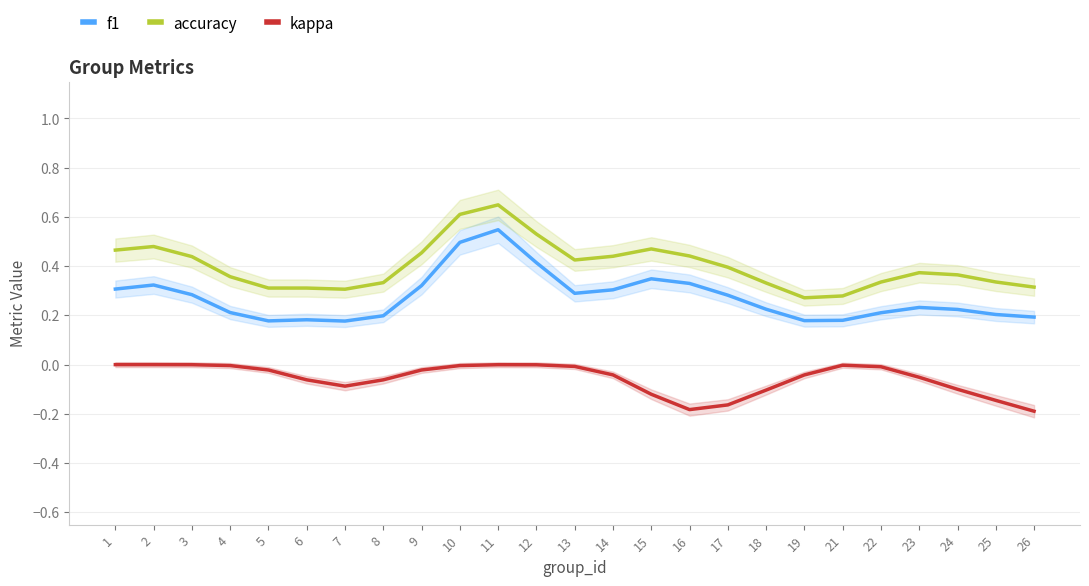

Does the chart have visible grid lines?

Yes